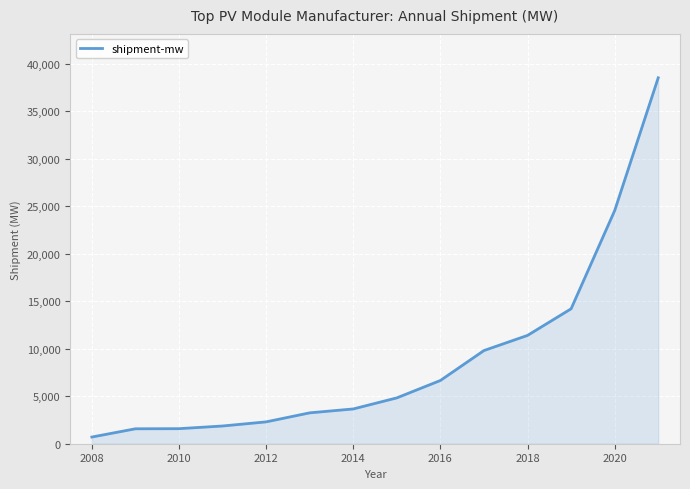

What is the difference between the maximum and minimum values?

37811